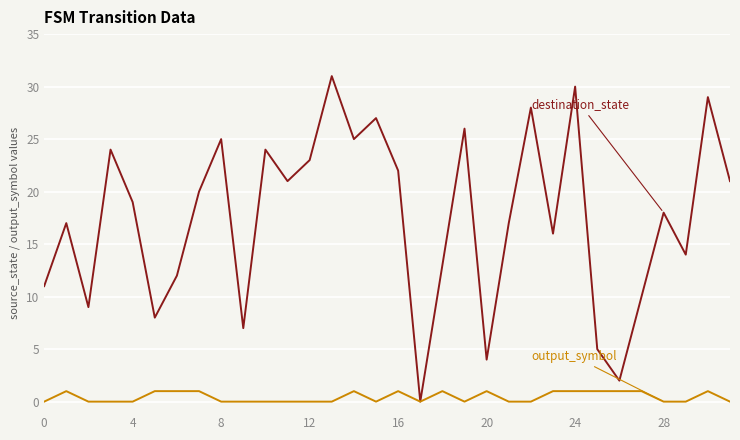

What is the maximum value shown in the chart?

31